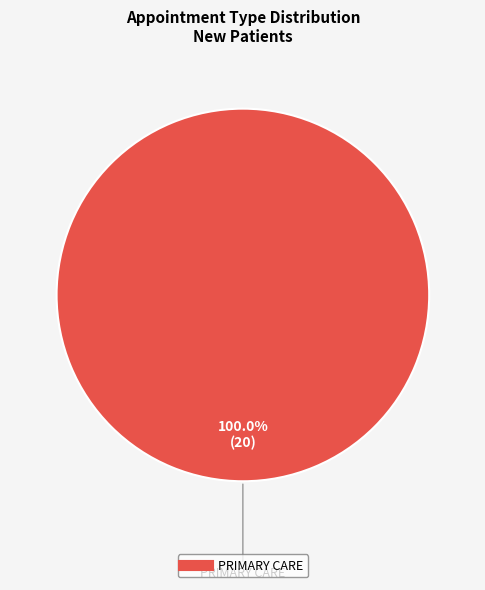

Is there a majority slice in this chart?

Yes